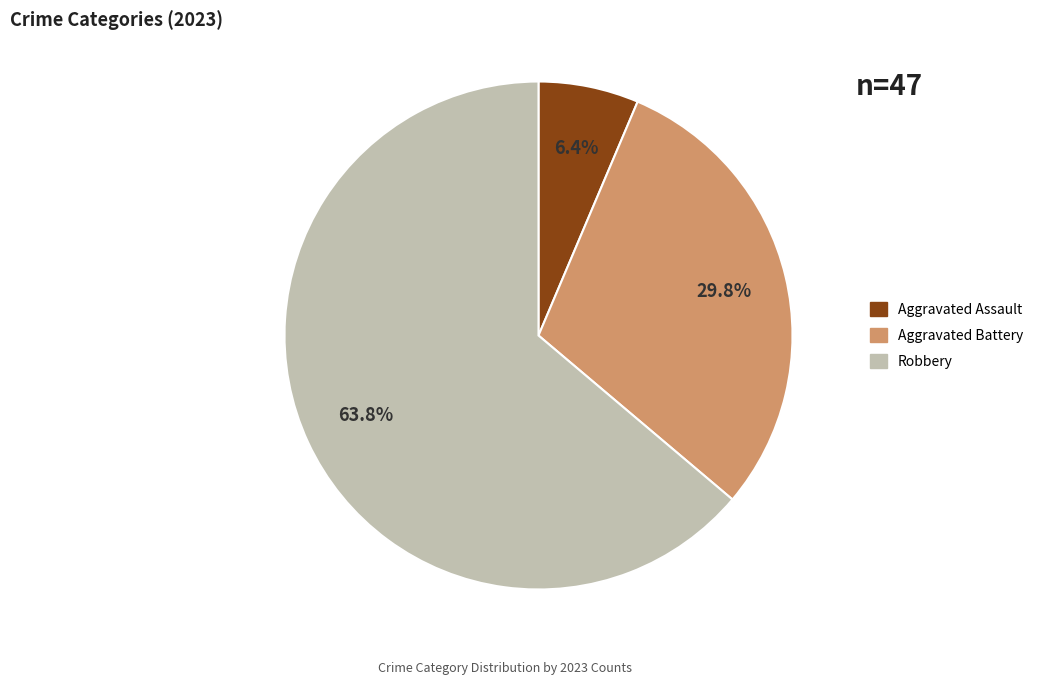

How many segments does this pie chart have?

3